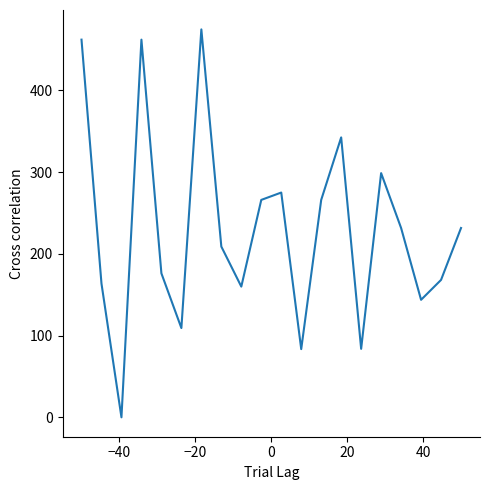

What is the difference between the maximum and minimum values?

474.5